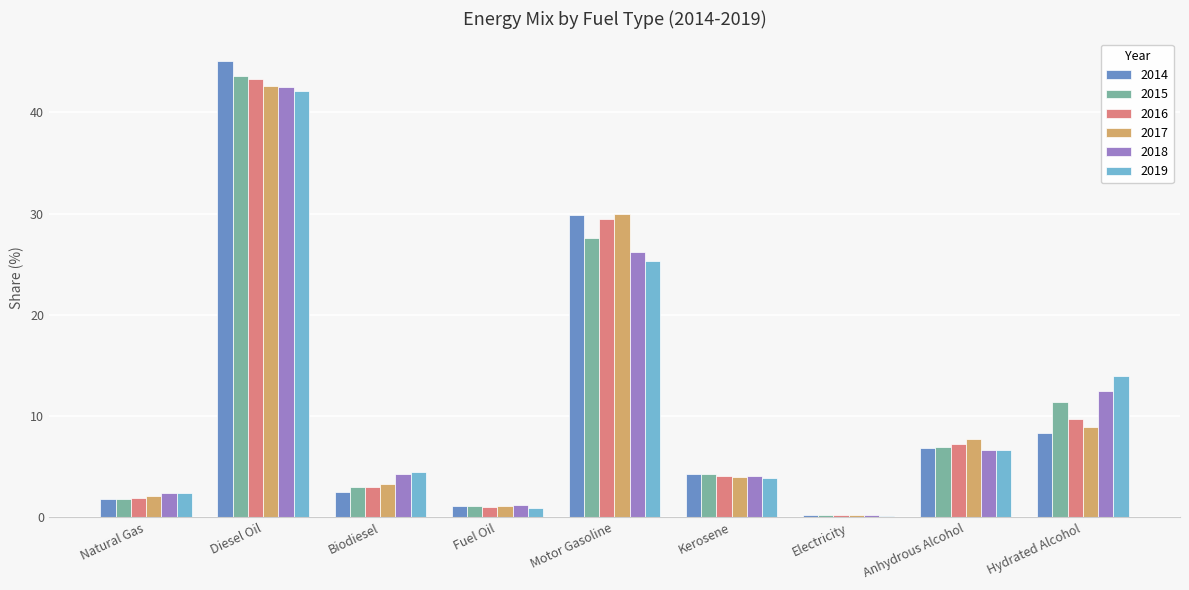

At which label does 2018 reach its peak?

Diesel Oil